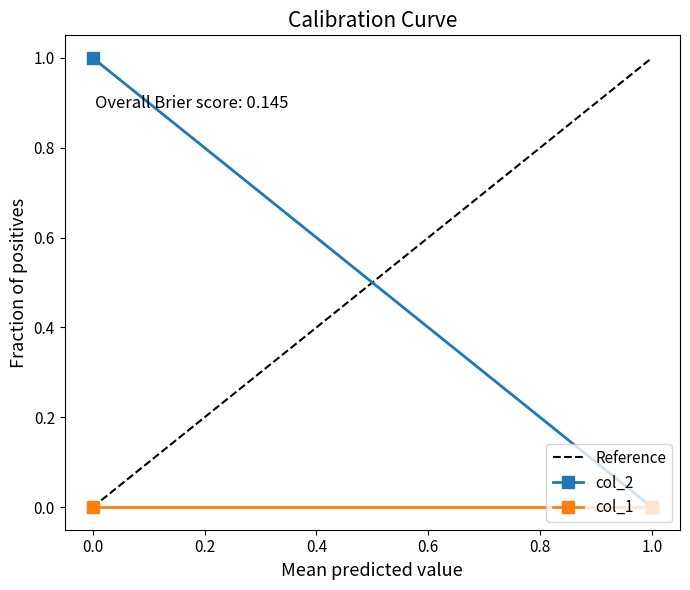

True or false: col_2 and col_1 intersect in this chart.

False